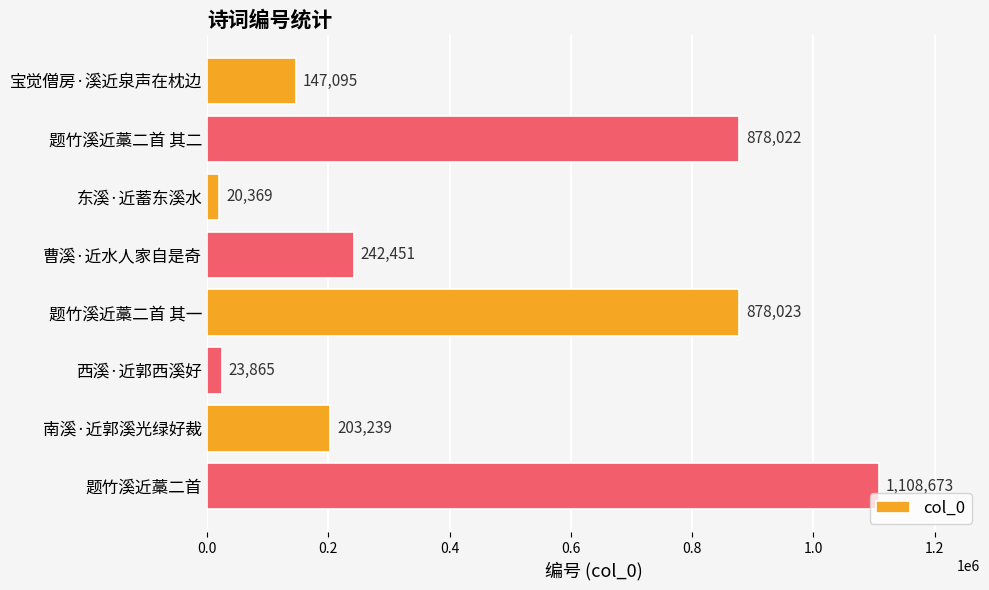

Reading top to bottom, extract all data points from this chart.

147095	878022	20369	242451	878023	23865	203239	1108673